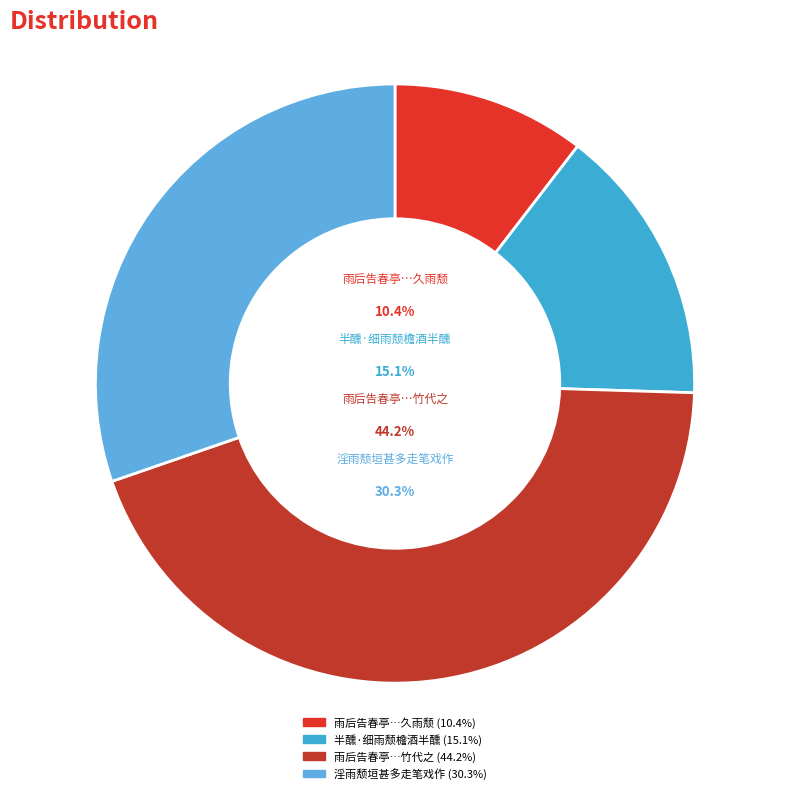

Count the number of slices in the pie.

4